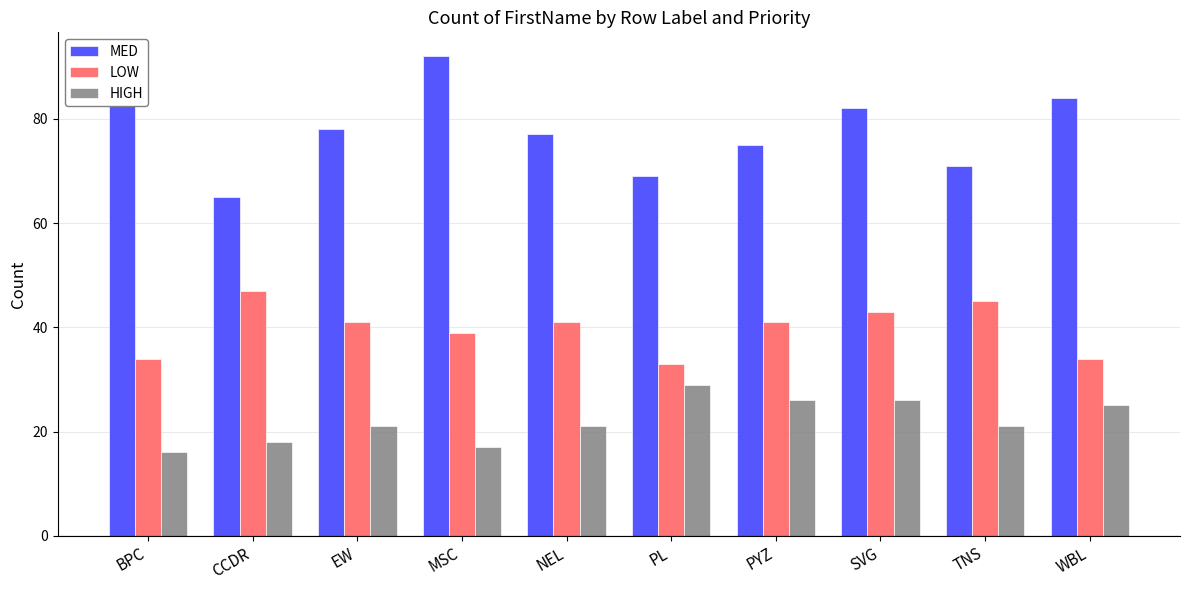

What is the difference between the maximum and second lowest values in the LOW series?

13